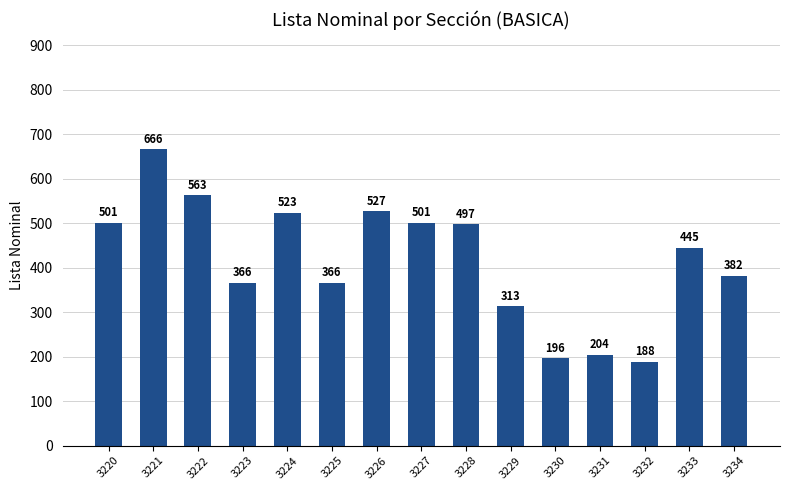

Reading left to right, what are all the values shown in this chart?

3220=501	3221=666	3222=563	3223=366	3224=523	3225=366	3226=527	3227=501	3228=497	3229=313	3230=196	3231=204	3232=188	3233=445	3234=382